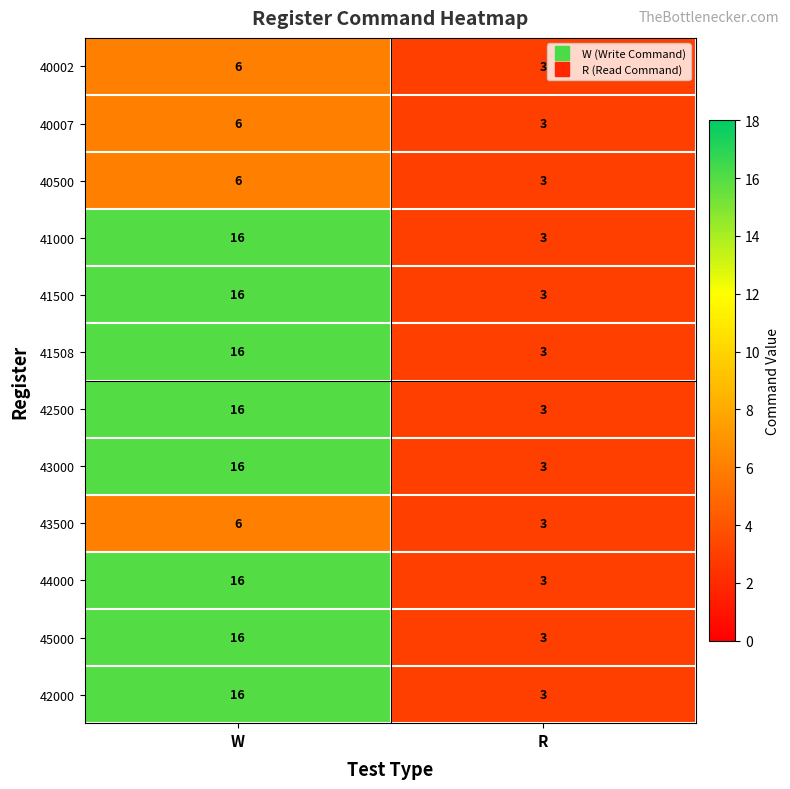

What is the smallest value displayed?

3